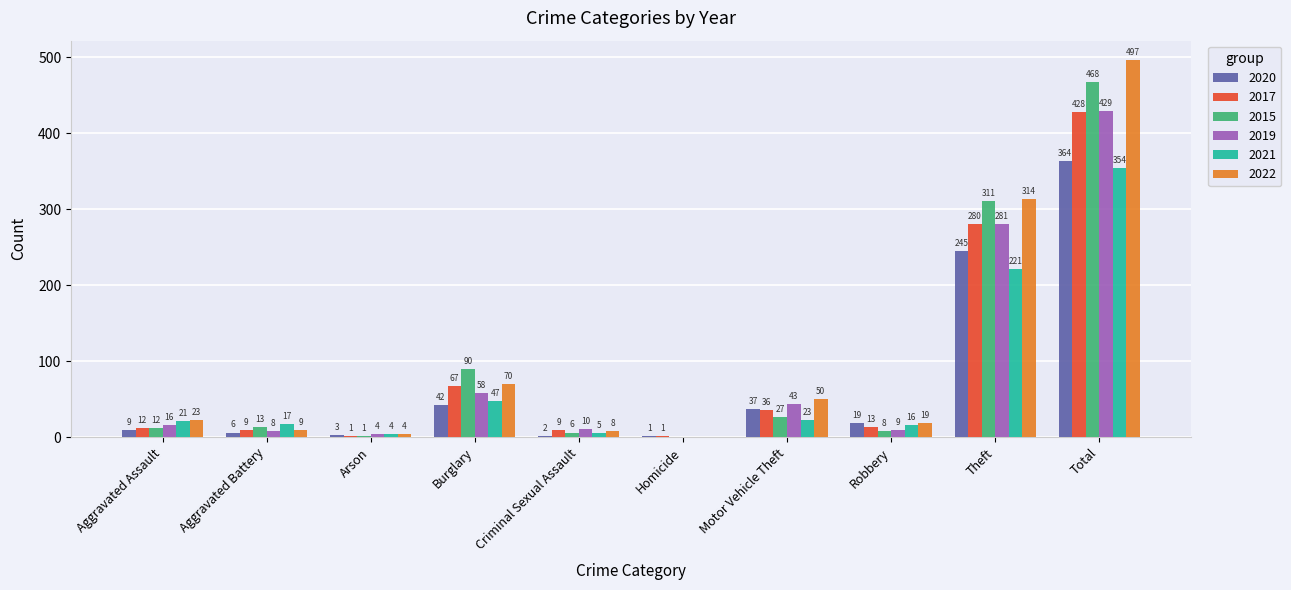

Reading right to left, what are all the values shown in this chart?

2020: Total=364	Theft=245	Robbery=19	Motor Vehicle Theft=37	Homicide=1	Criminal Sexual Assault=2	Burglary=42	Arson=3	Aggravated Battery=6	Aggravated Assault=9
2017: Total=428	Theft=280	Robbery=13	Motor Vehicle Theft=36	Homicide=1	Criminal Sexual Assault=9	Burglary=67	Arson=1	Aggravated Battery=9	Aggravated Assault=12
2015: Total=468	Theft=311	Robbery=8	Motor Vehicle Theft=27	Homicide=0	Criminal Sexual Assault=6	Burglary=90	Arson=1	Aggravated Battery=13	Aggravated Assault=12
2019: Total=429	Theft=281	Robbery=9	Motor Vehicle Theft=43	Homicide=0	Criminal Sexual Assault=10	Burglary=58	Arson=4	Aggravated Battery=8	Aggravated Assault=16
2021: Total=354	Theft=221	Robbery=16	Motor Vehicle Theft=23	Homicide=0	Criminal Sexual Assault=5	Burglary=47	Arson=4	Aggravated Battery=17	Aggravated Assault=21
2022: Total=497	Theft=314	Robbery=19	Motor Vehicle Theft=50	Homicide=0	Criminal Sexual Assault=8	Burglary=70	Arson=4	Aggravated Battery=9	Aggravated Assault=23